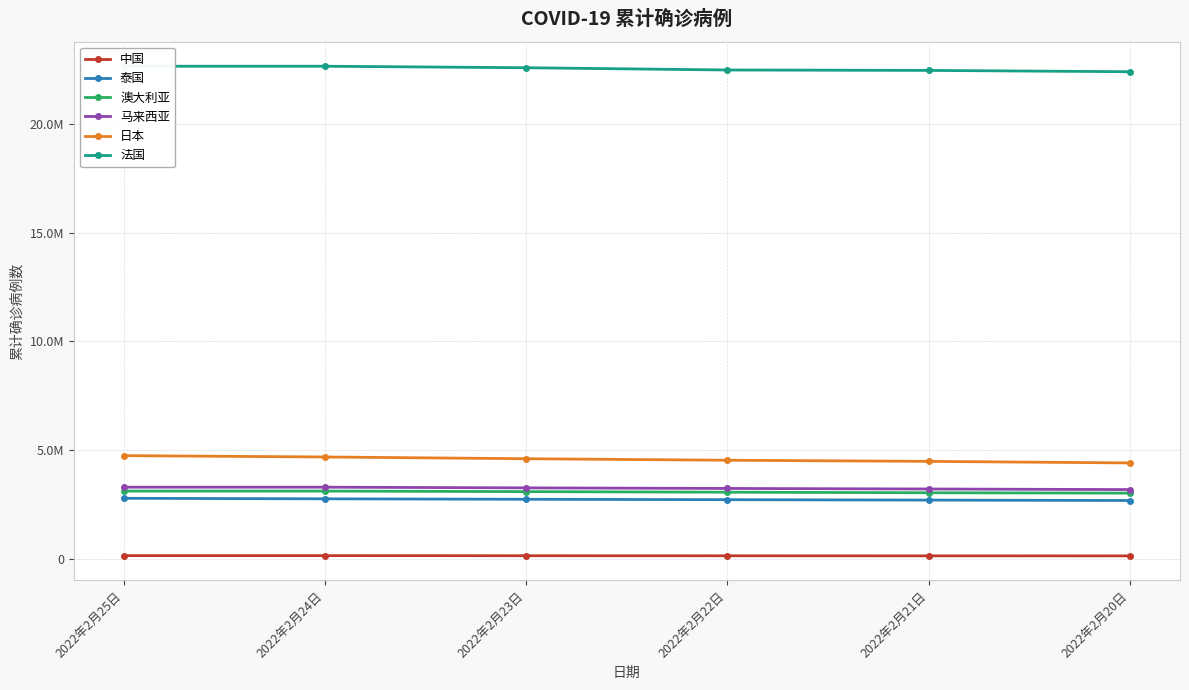

At which label is 中国 closest to 155502?

2022年2月22日